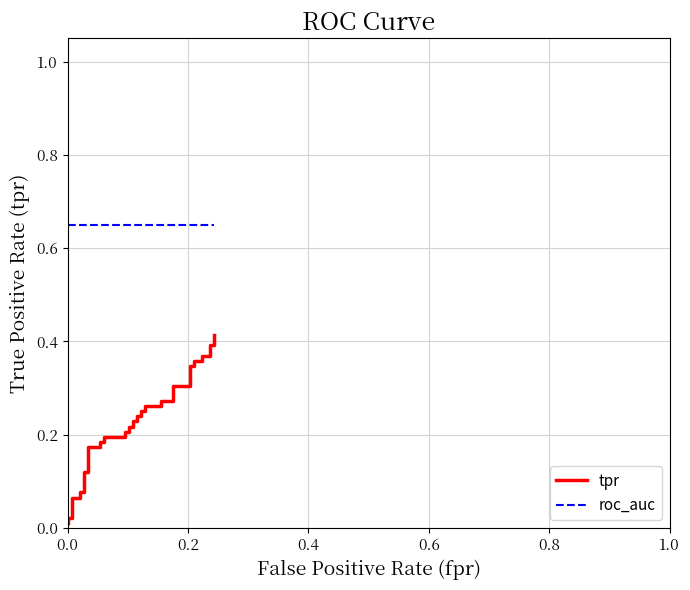

What are all the series names shown in the legend?

tpr, roc_auc